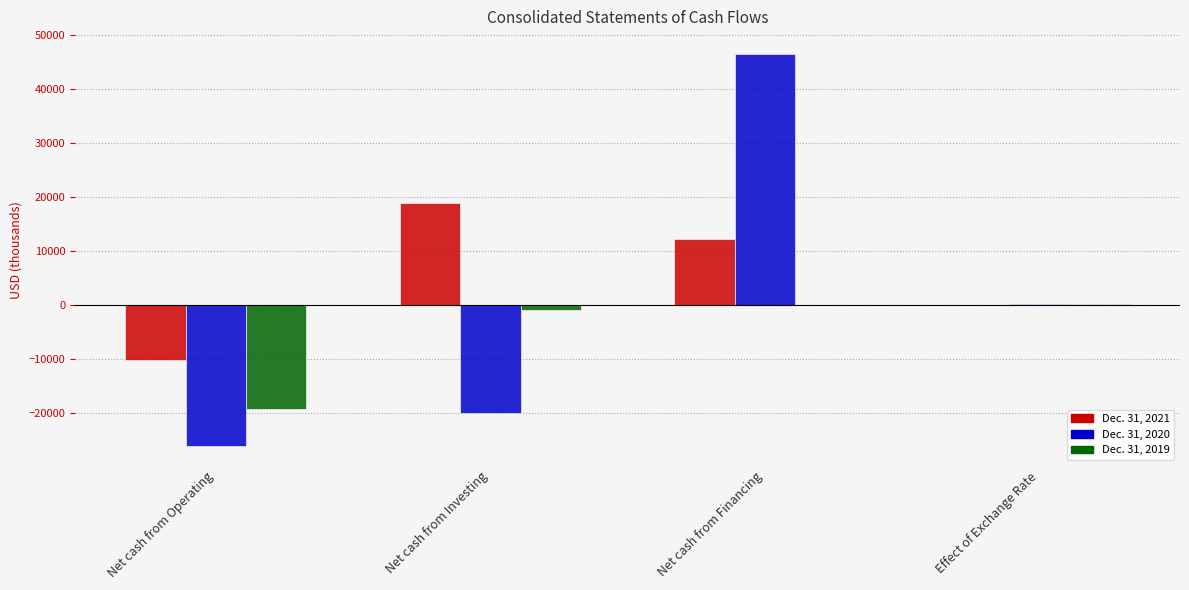

Is it true that Dec. 31, 2019 equals -30871 at Net cash from Operating?

False